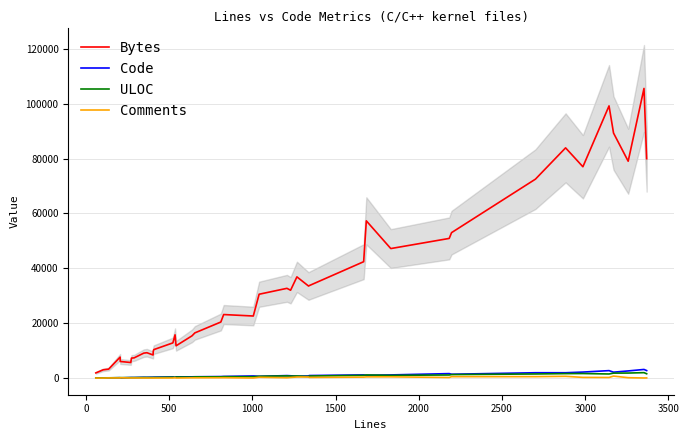

What is the highest value of the Code series?

3145